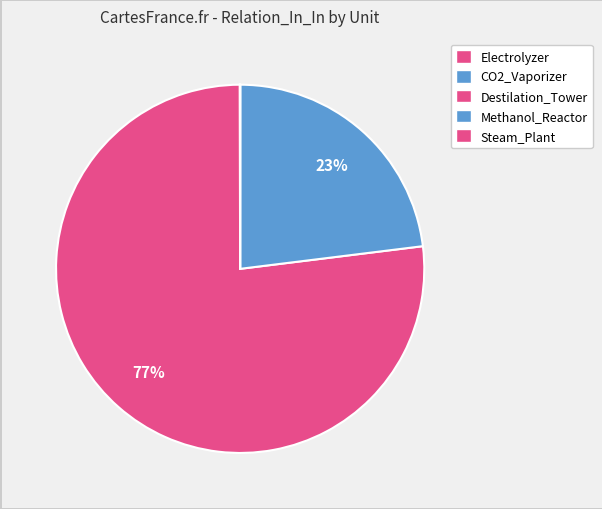

Which slice is the largest?

Destilation_Tower